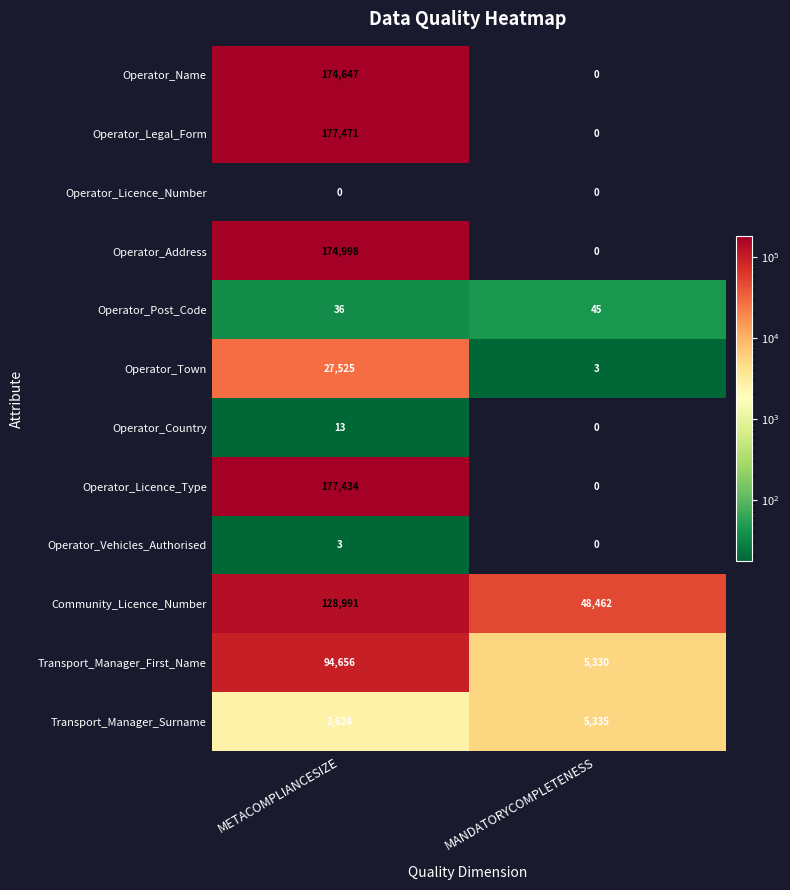

What is the spread (max minus min) of values at METACOMPLIANCESIZE?

177471